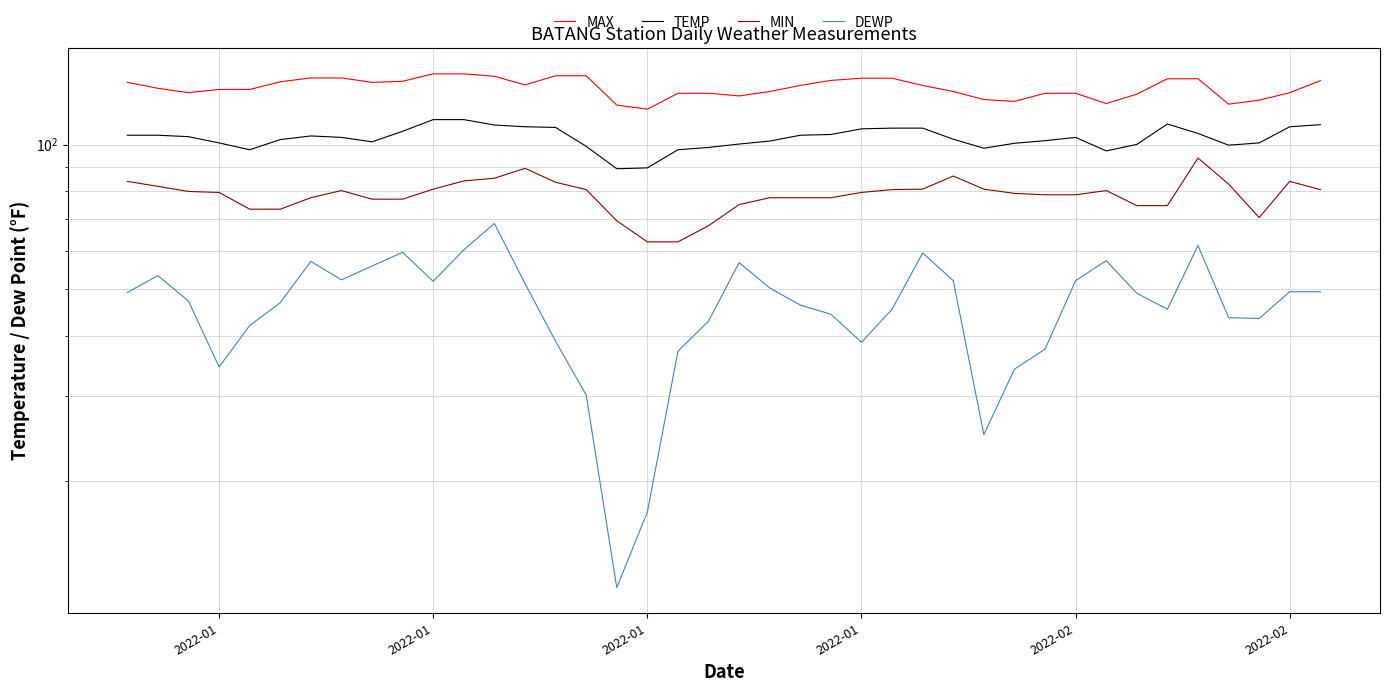

The value of DEWP at 2022-01 is 70.1. True or false?

False